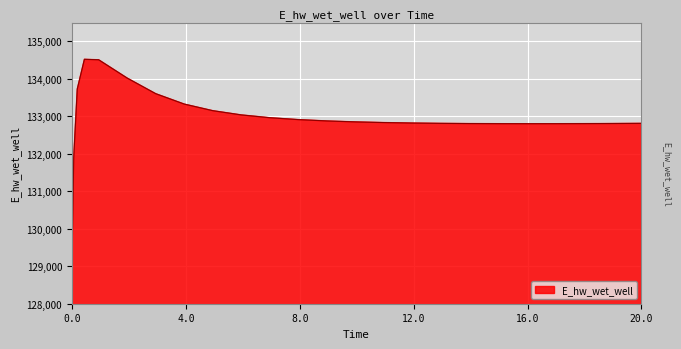

What is the difference between the maximum and minimum values?

5489.7